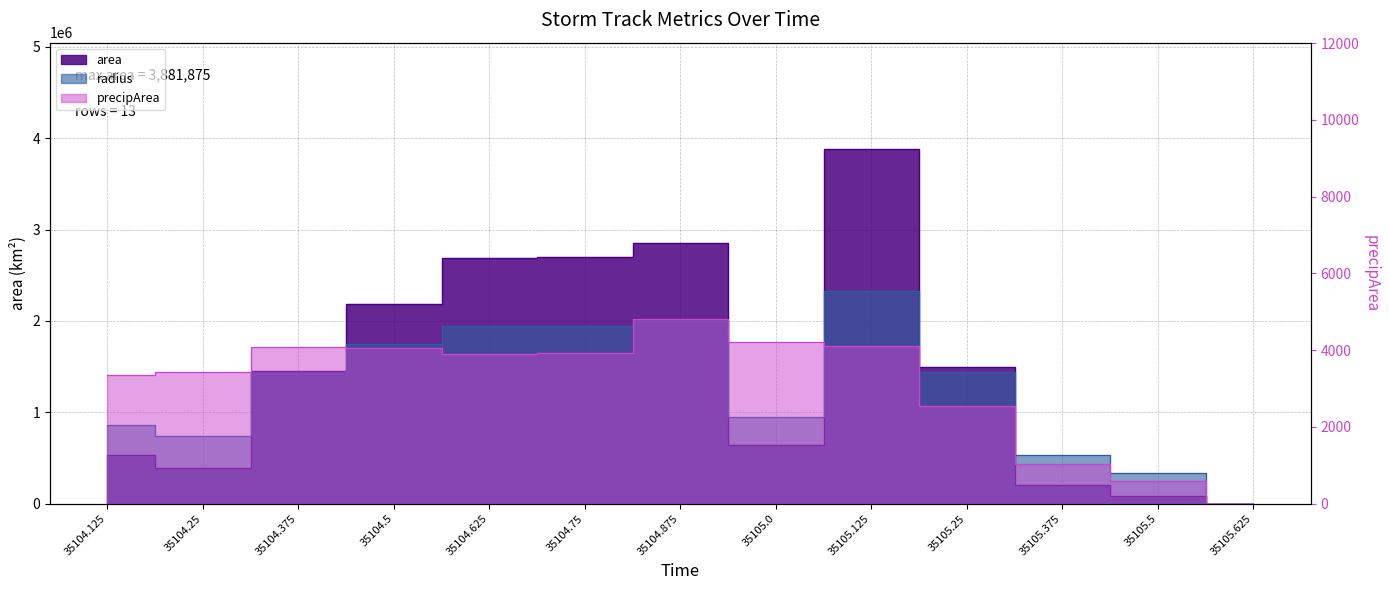

True or false: area and precipArea cross at least once.

False